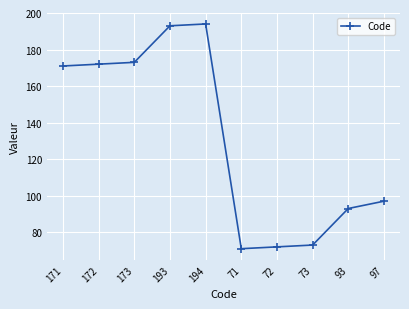

Count the number of categories in the chart.

10